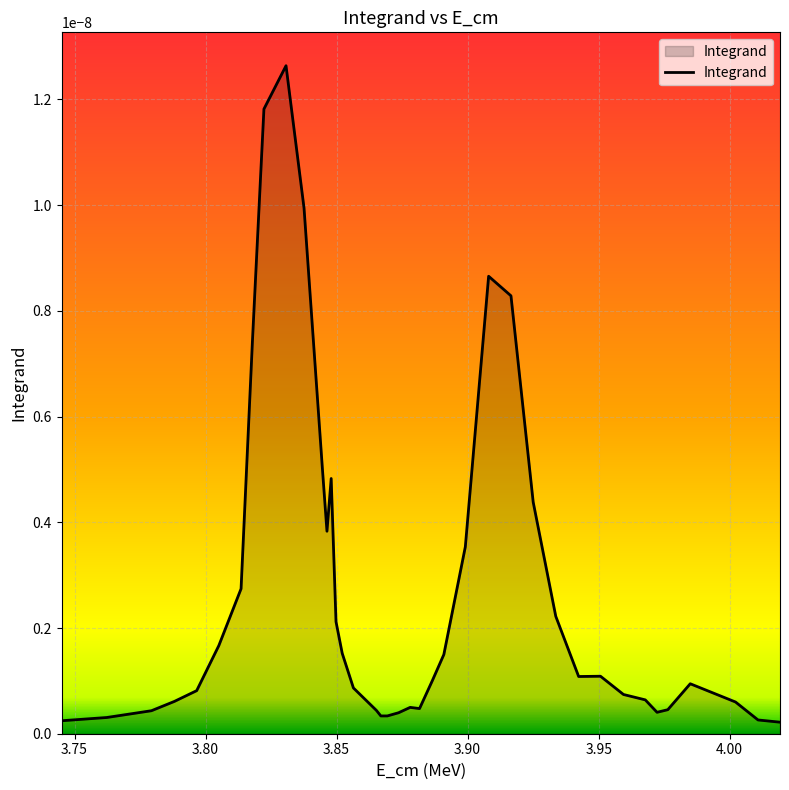

Does the chart have visible grid lines?

Yes